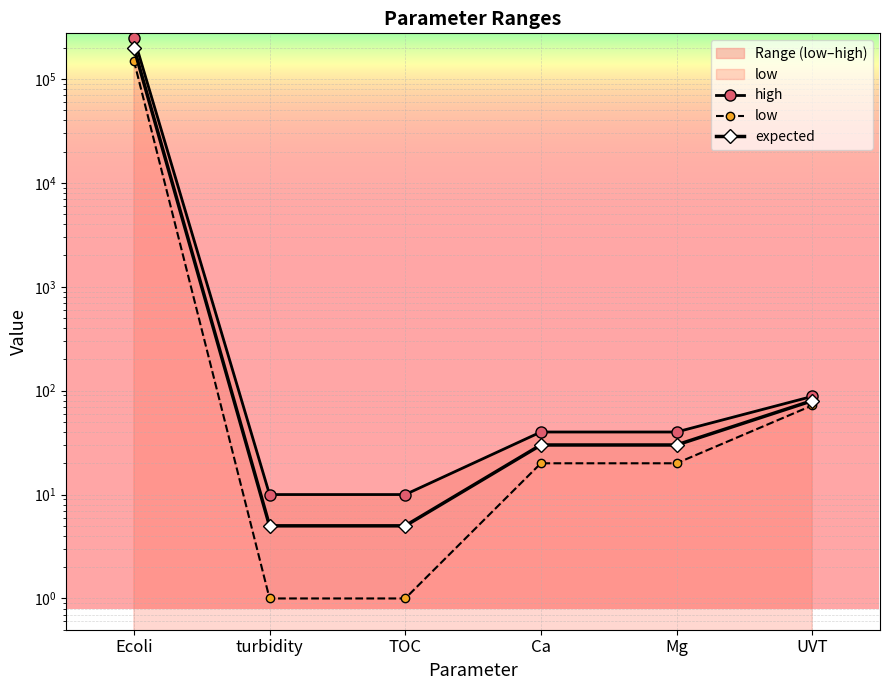

Which category has the highest value in the high series?

Ecoli